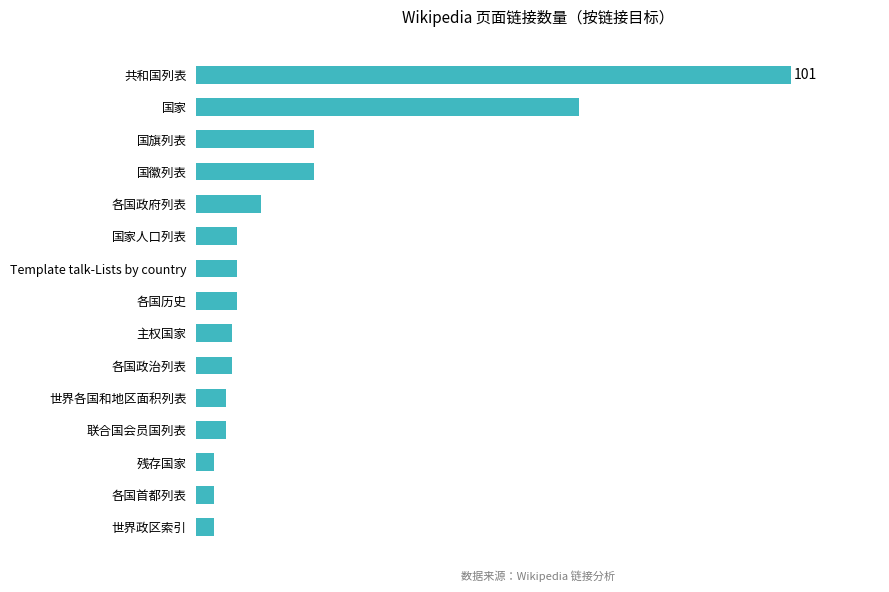

Where is the data nearest to the value 52?

国家